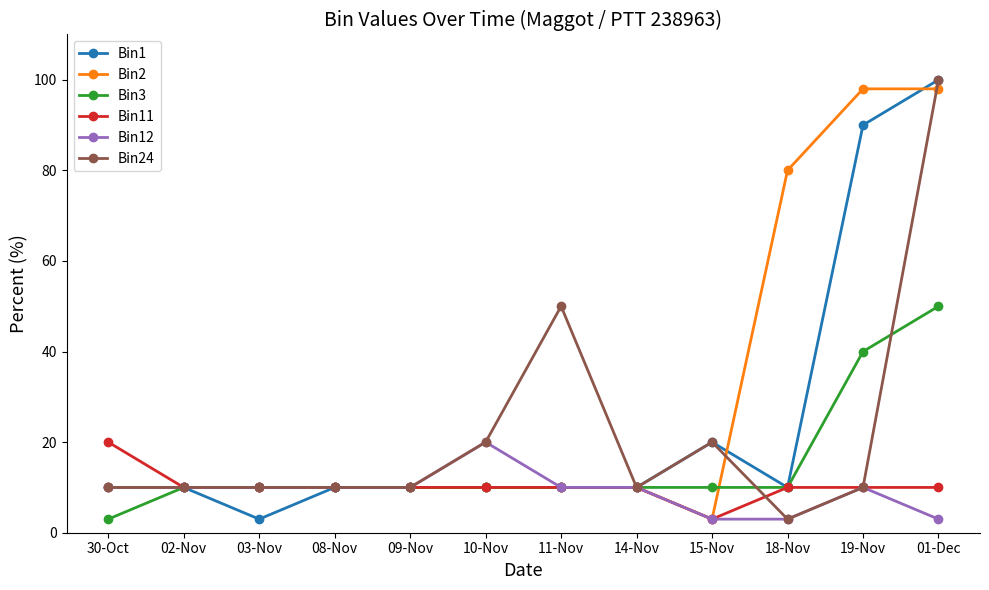

How many series are shown in this chart?

6